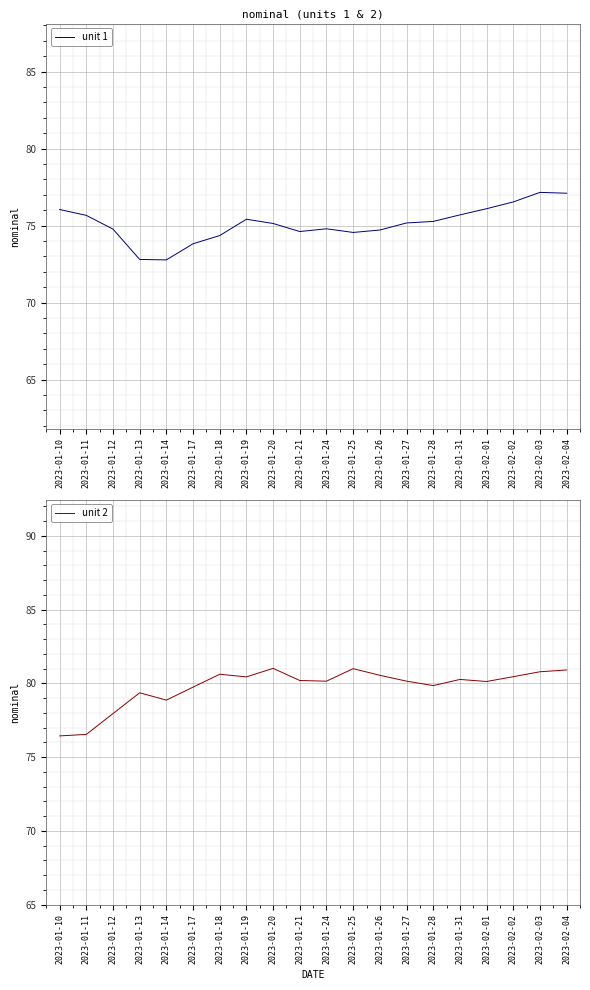

Rank the series by their average value, from lowest to highest.

unit 1, unit 2